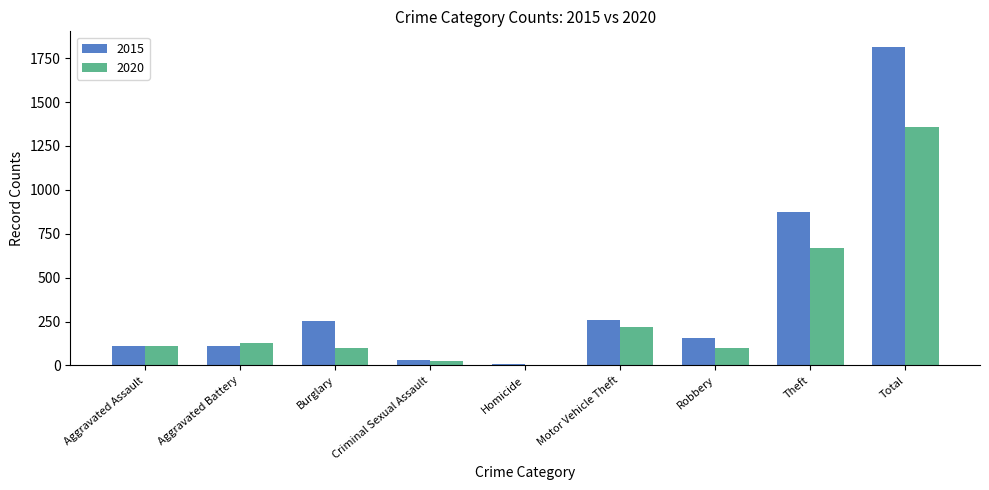

Is the value of 2020 at Criminal Sexual Assault greater than the value of 2015 at Burglary?

No